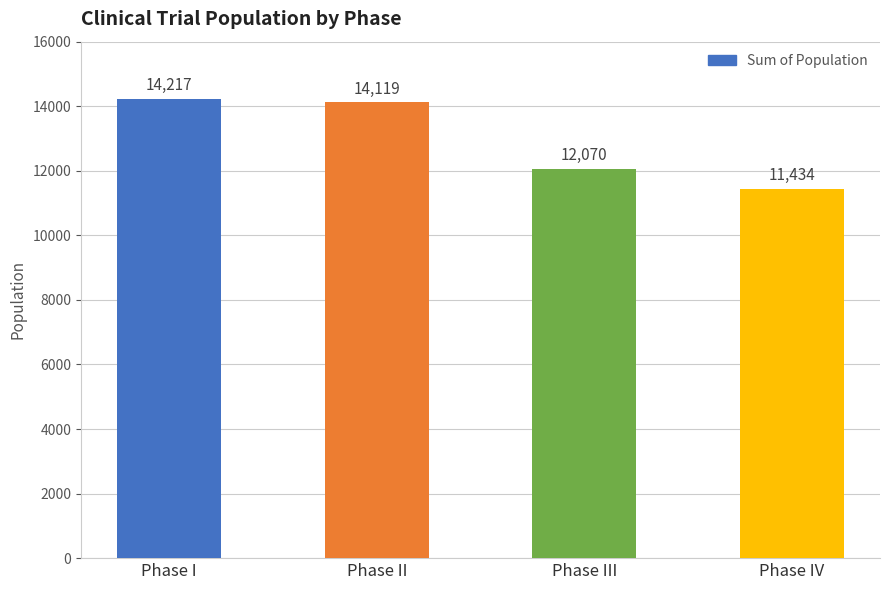

How many bars are there in total?

4